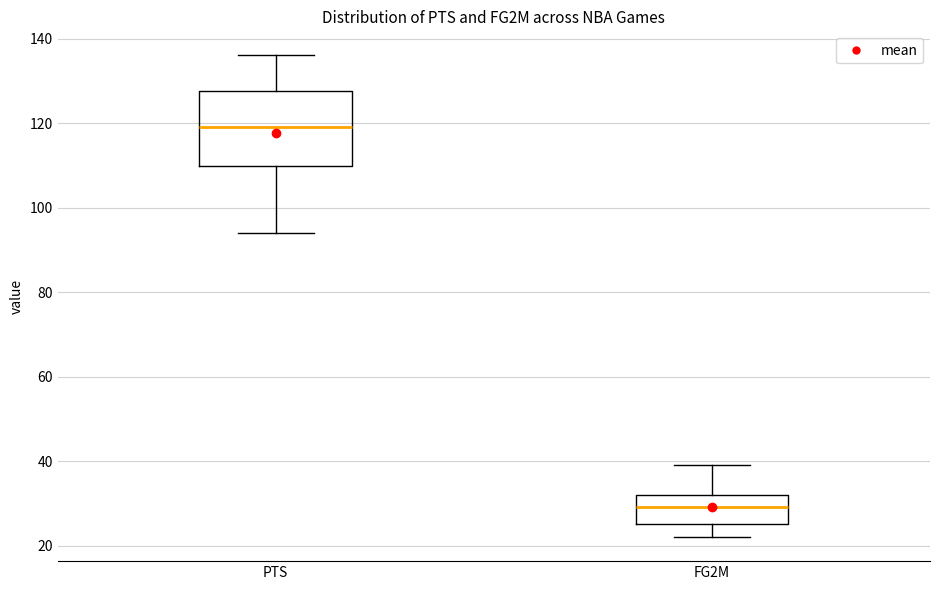

Which box's median line is the highest?

PTS